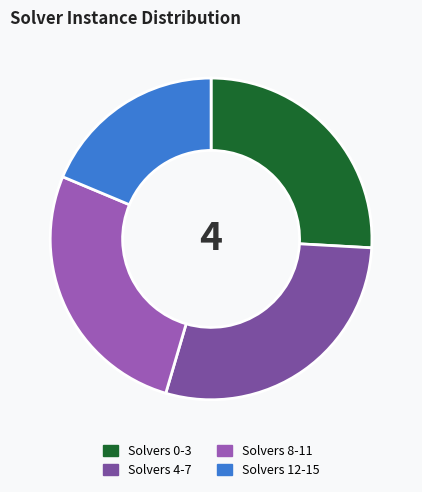

Do Solvers 8-11 and Solvers 0-3 together represent more than half of the pie?

Yes